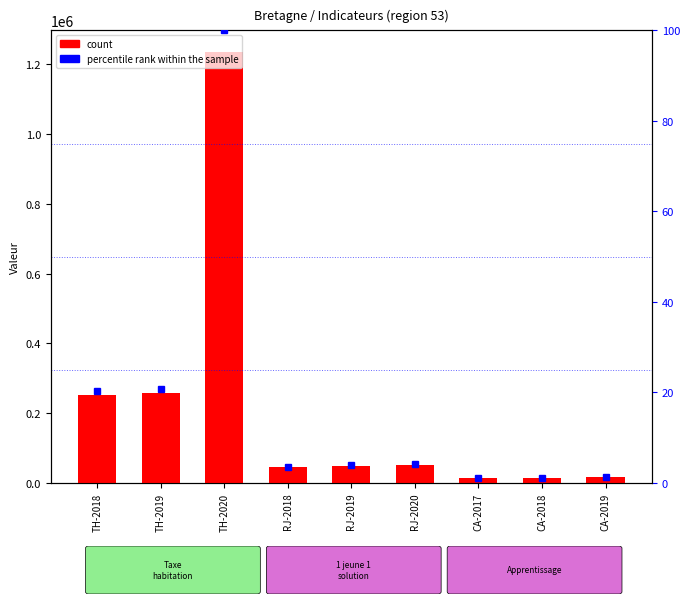

How many categories are shown in the chart?

9